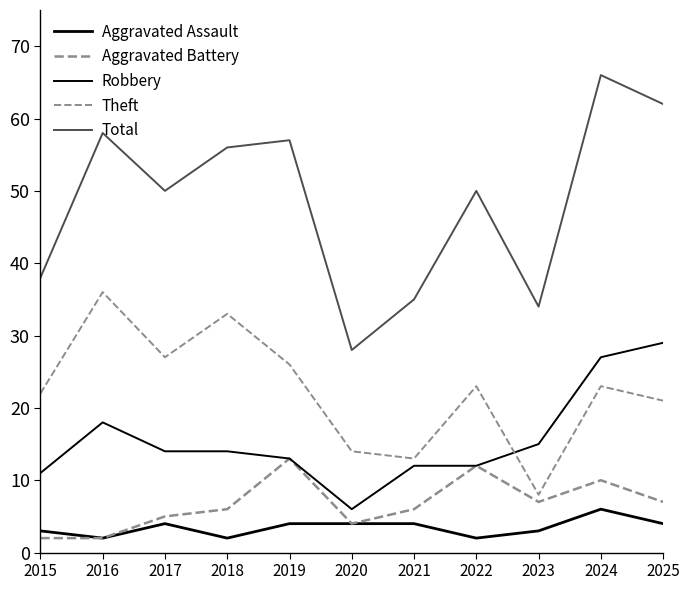

Does the chart display data point markers on the line(s)?

No